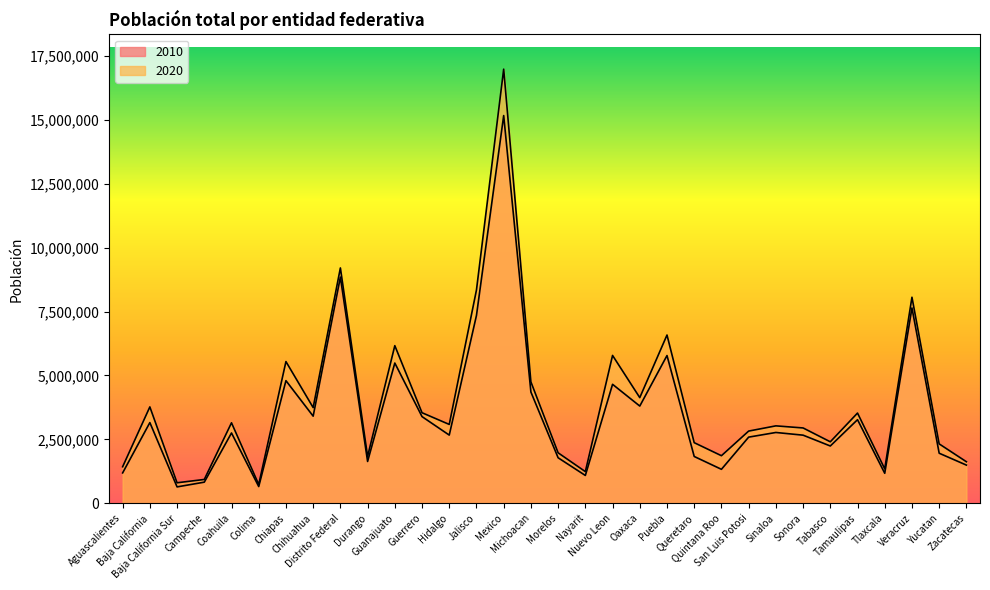

At which category is the sum across all series the highest?

Mexico